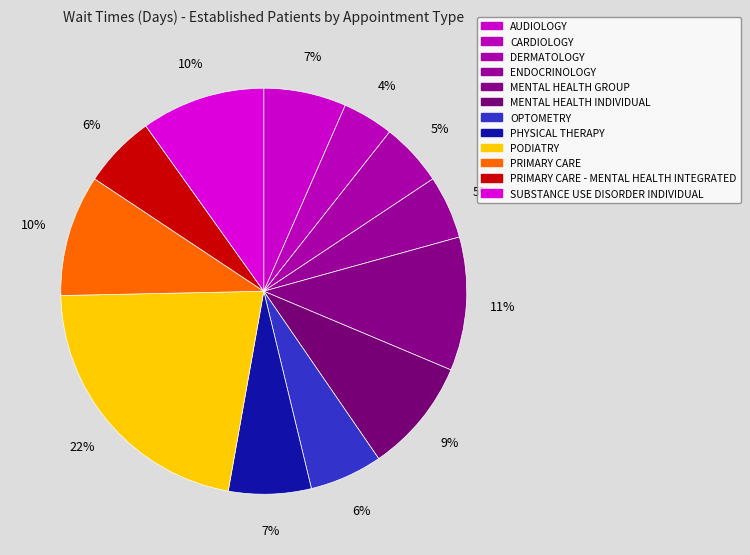

Rank the categories by value from highest to lowest.

PODIATRY, MENTAL HEALTH GROUP, SUBSTANCE USE DISORDER INDIVIDUAL, PRIMARY CARE, MENTAL HEALTH INDIVIDUAL, AUDIOLOGY, PHYSICAL THERAPY, OPTOMETRY, PRIMARY CARE - MENTAL HEALTH INTEGRATED, DERMATOLOGY, ENDOCRINOLOGY, CARDIOLOGY